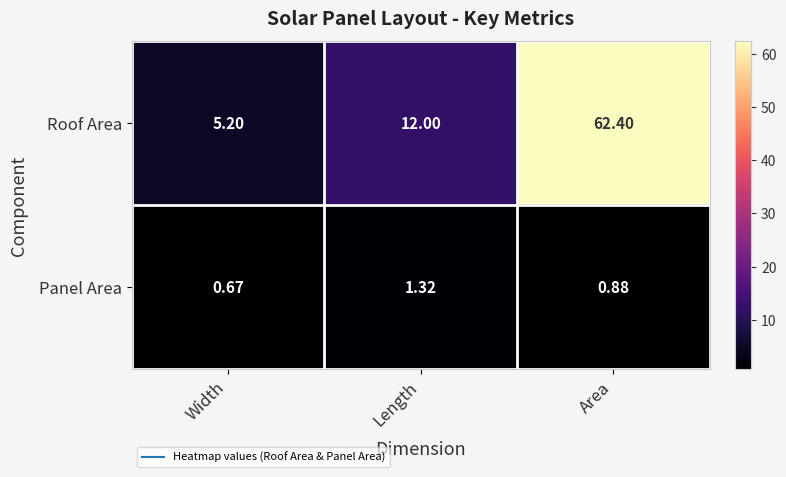

Which series has the largest range (max minus min)?

Roof Area